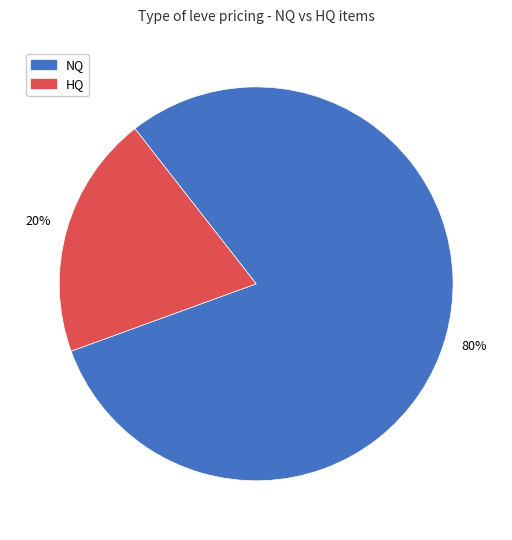

Count the number of slices in the pie.

2